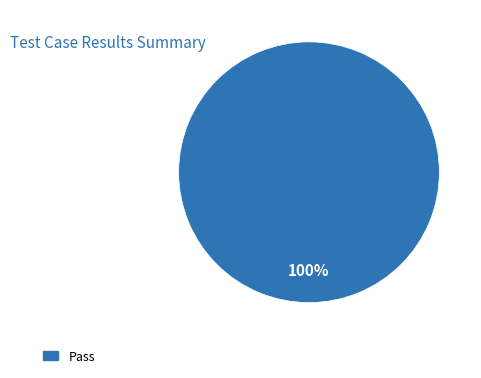

Rank the categories by value from highest to lowest.

Pass